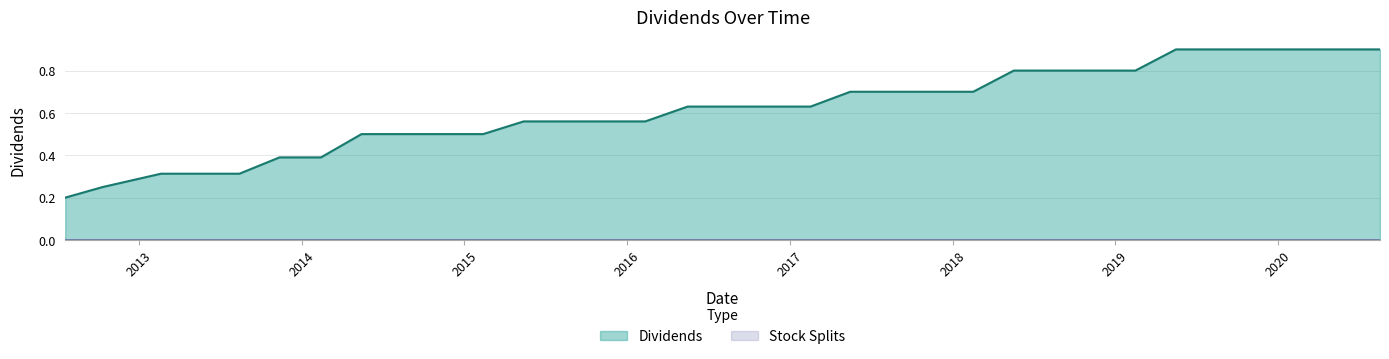

Reading left to right, transcribe all the data shown in this chart.

0.2	0.2	0.3	0.3	0.3	0.4	0.4	0.5	0.5	0.5	0.5	0.6	0.6	0.6	0.6	0.6	0.6	0.6	0.6	0.7	0.7	0.7	0.7	0.8	0.8	0.8	0.8	0.9	0.9	0.9	0.9	0.9	0.9